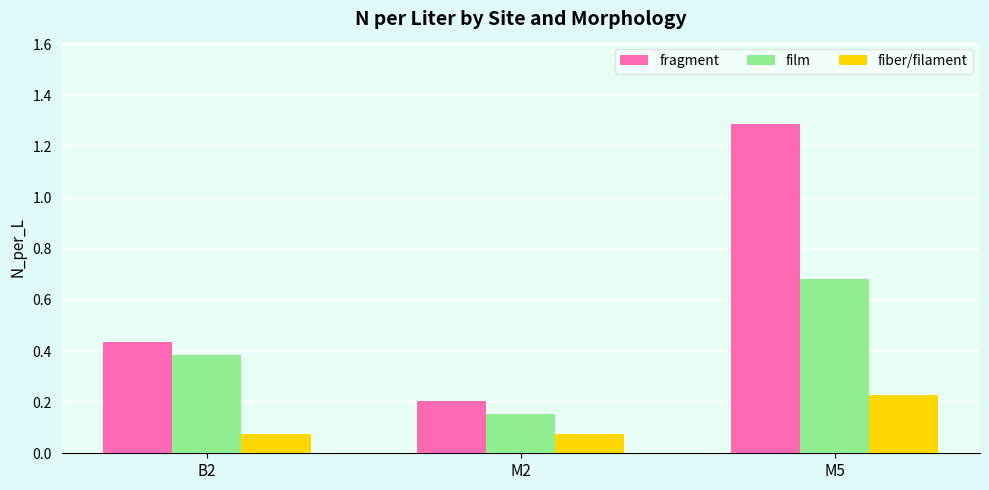

At which label does fragment reach its minimum?

M2